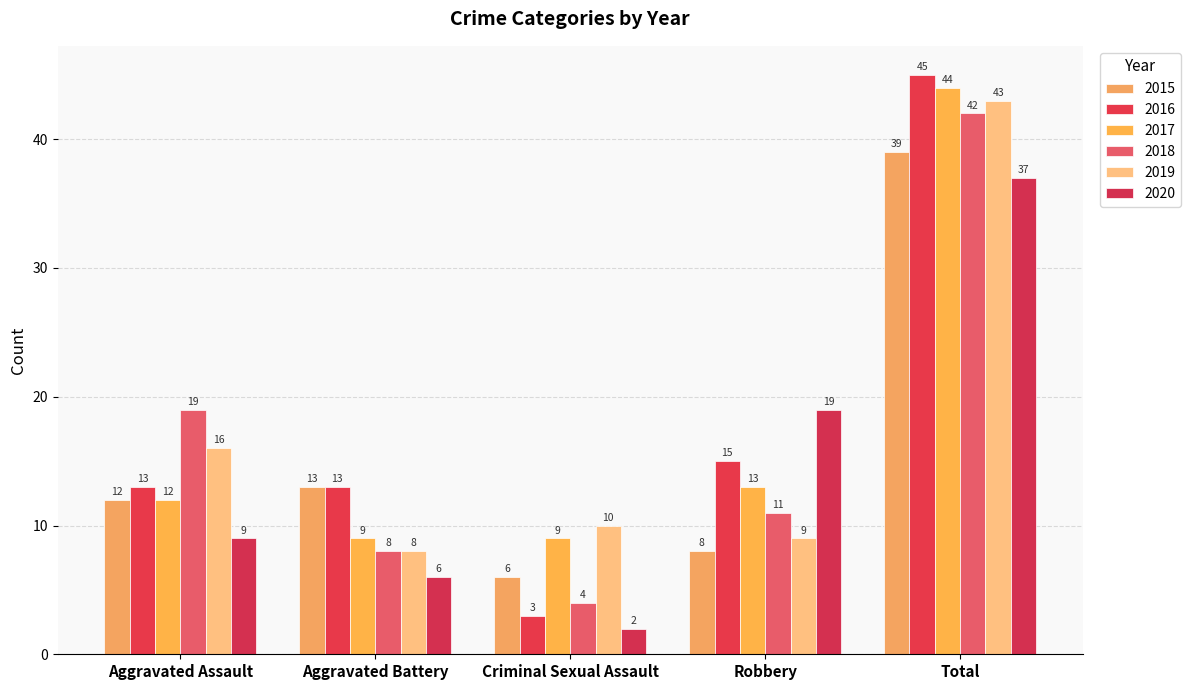

At how many categories does at least one series exceed 5?

5